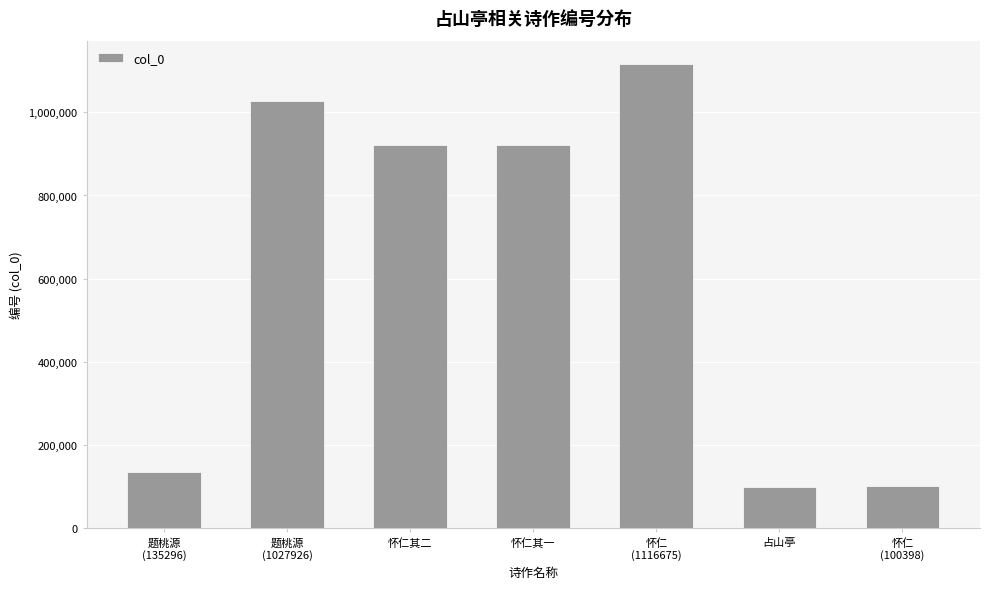

Is it true that the value at 题桃源
(1027926) is 549488?

False